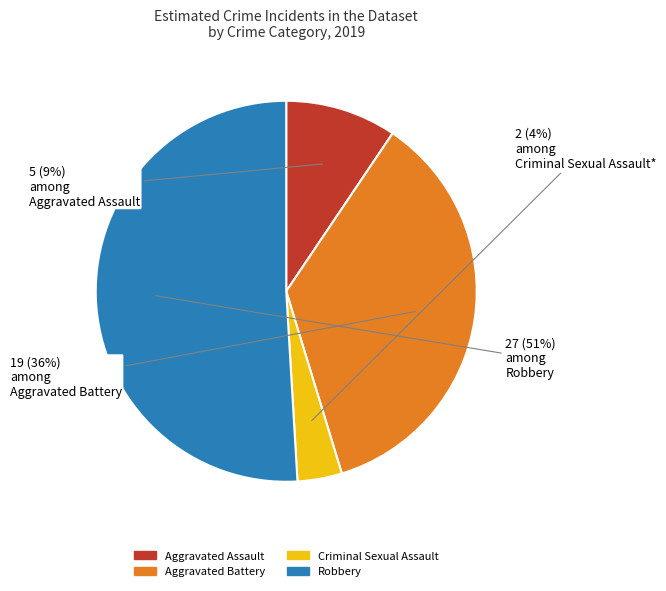

To the nearest percent, what is the difference between the largest and smallest slice percentages?

47%